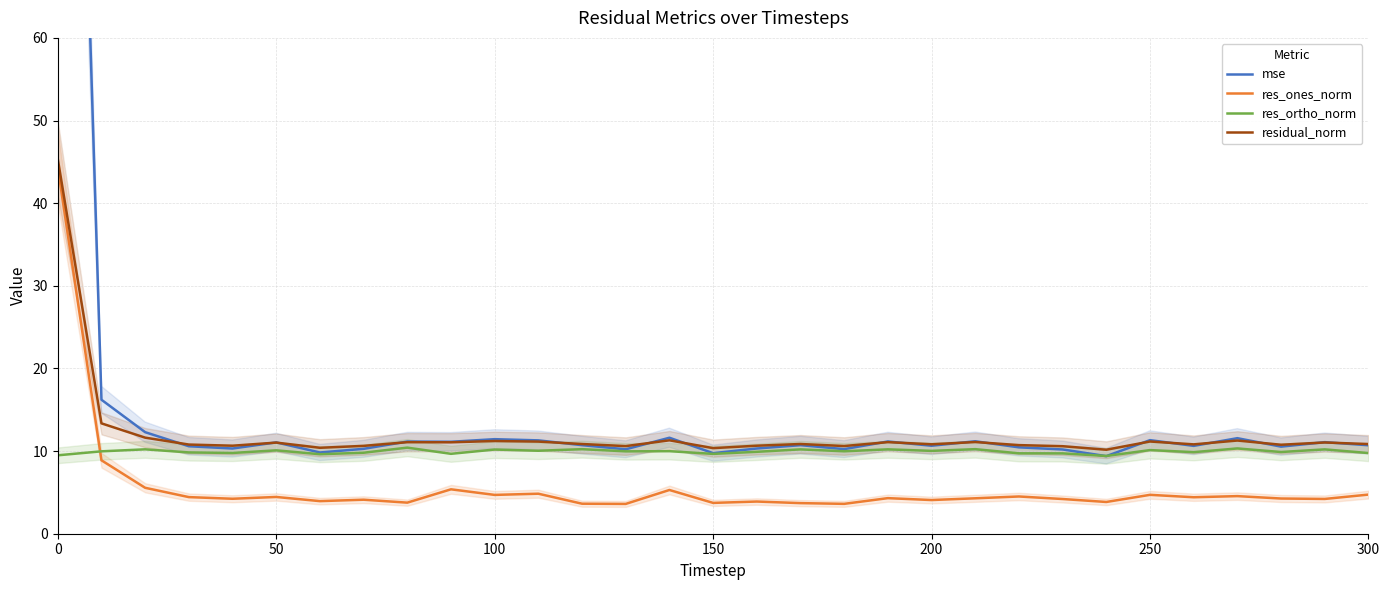

What is the approximate value of res_ones_norm at 50?

4.4